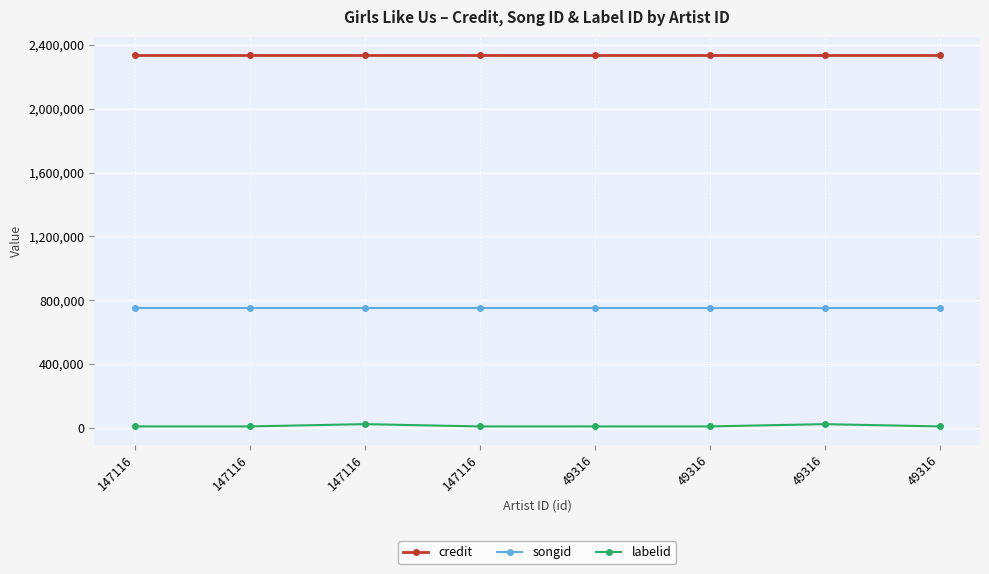

Is it true that labelid equals 35637 at 147116?

False